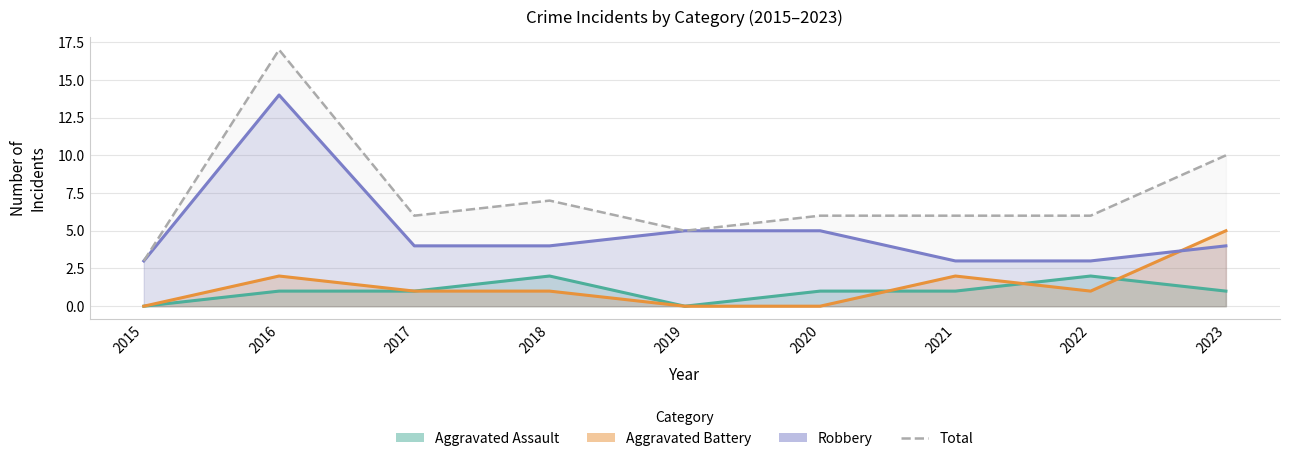

In Aggravated Assault, how many points are lower than both neighbors (excluding endpoints)?

1